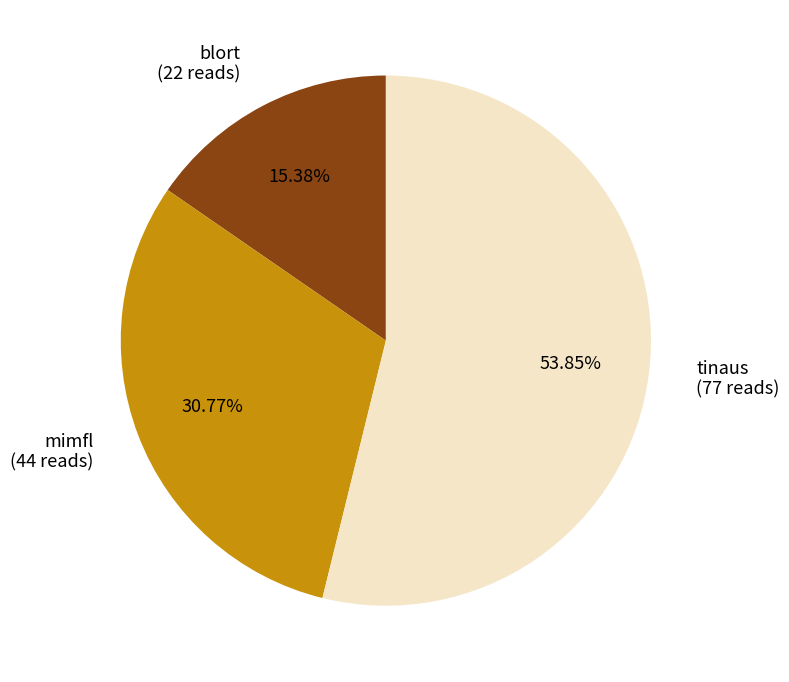

To the nearest percent, what is the average slice percentage?

33%